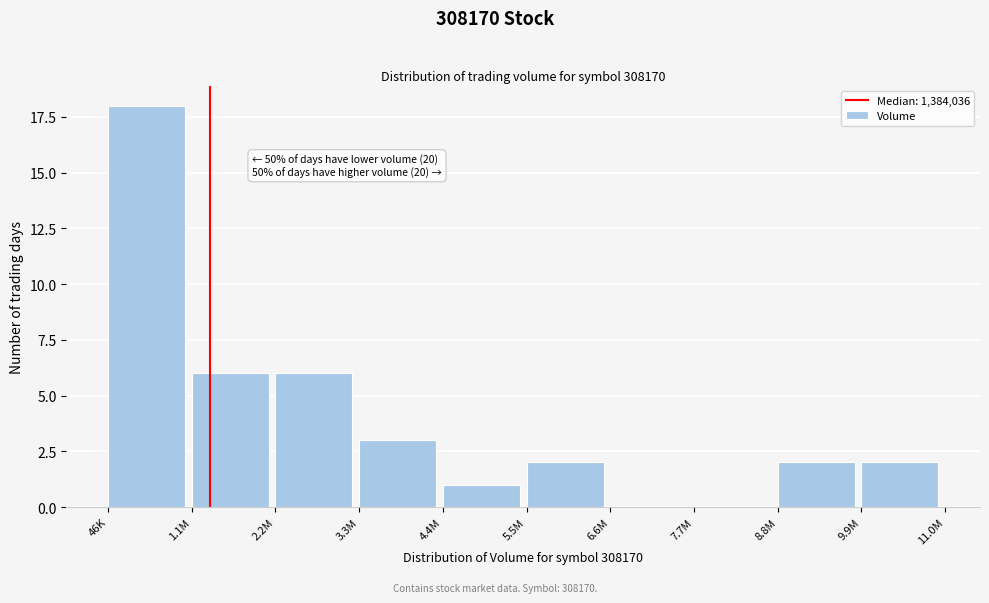

Reading right to left, transcribe all the data shown in this chart.

9.9M=2	8.8M=2	7.7M=0	6.6M=0	5.5M=2	4.4M=1	3.3M=3	2.2M=6	1.1M=6	46K=18